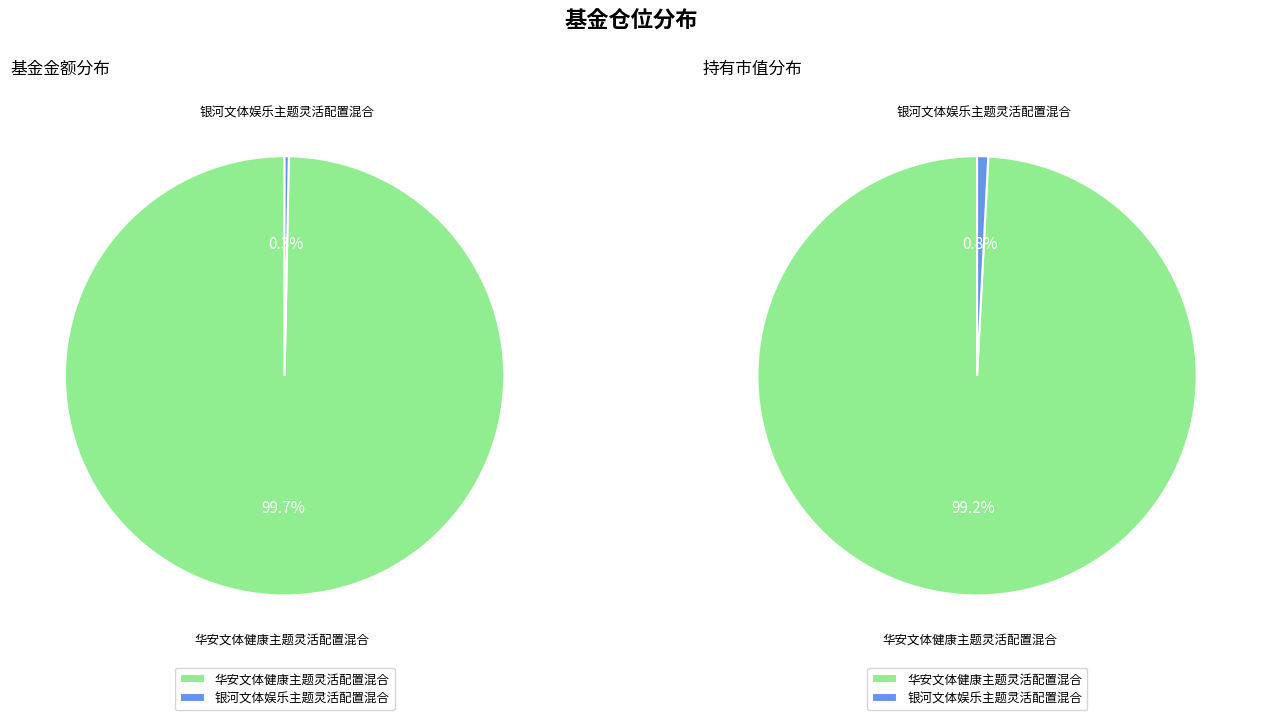

Combined, what portion of the pie is 银河文体娱乐主题灵活配置混合 and 华安文体健康主题灵活配置混合?

100.0%